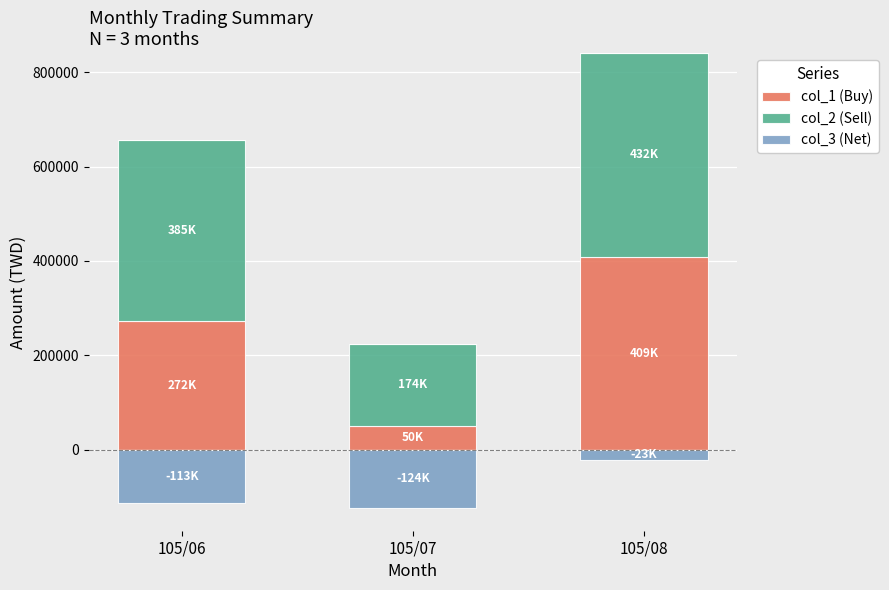

The value of col_1 (Buy) at 105/08 is 409000. True or false?

True